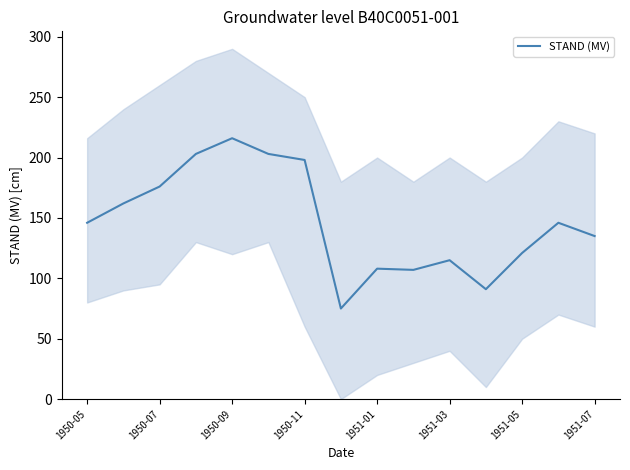

What is the difference between the maximum and minimum values?

141